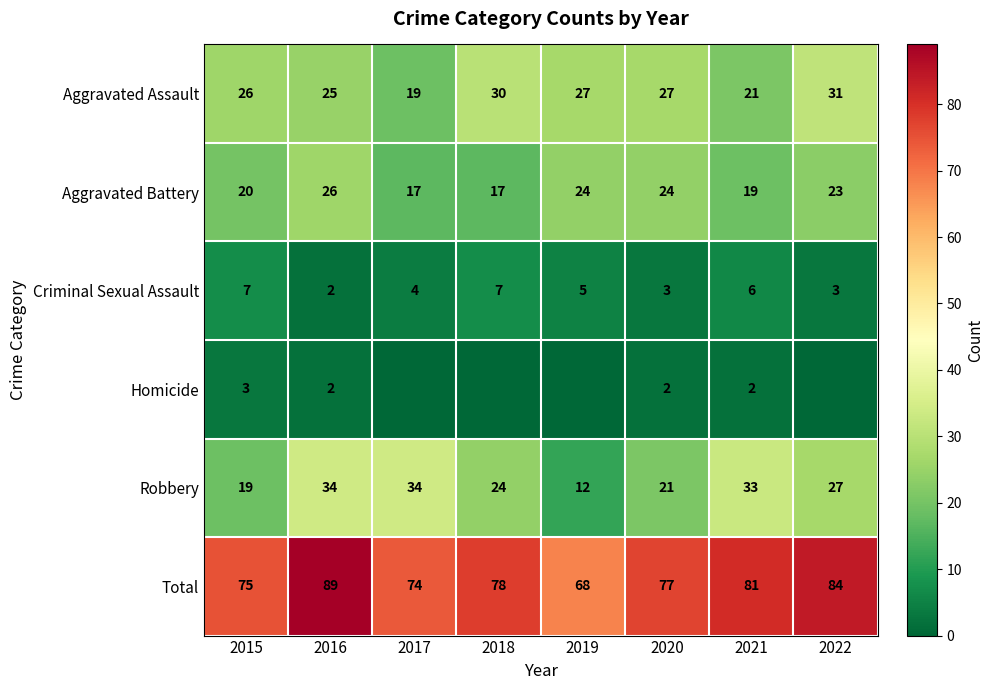

What is the sum of all Total values?

626